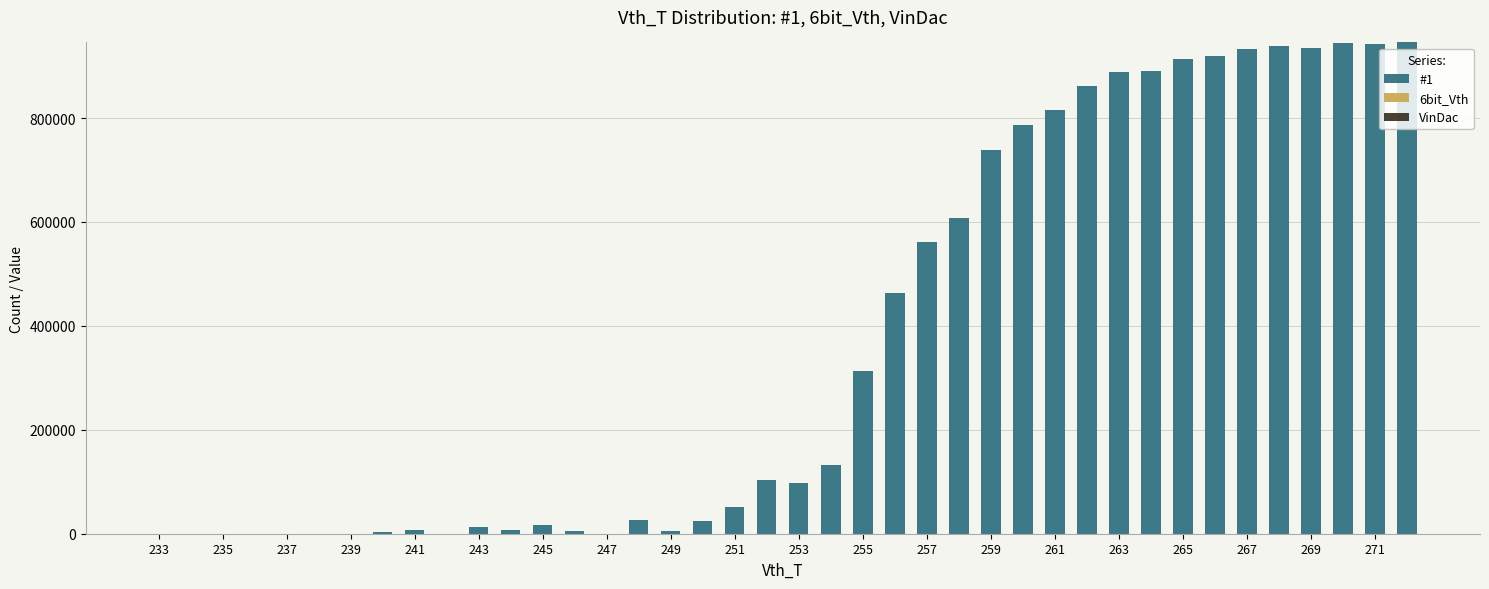

What is the sum of all values?

14896175